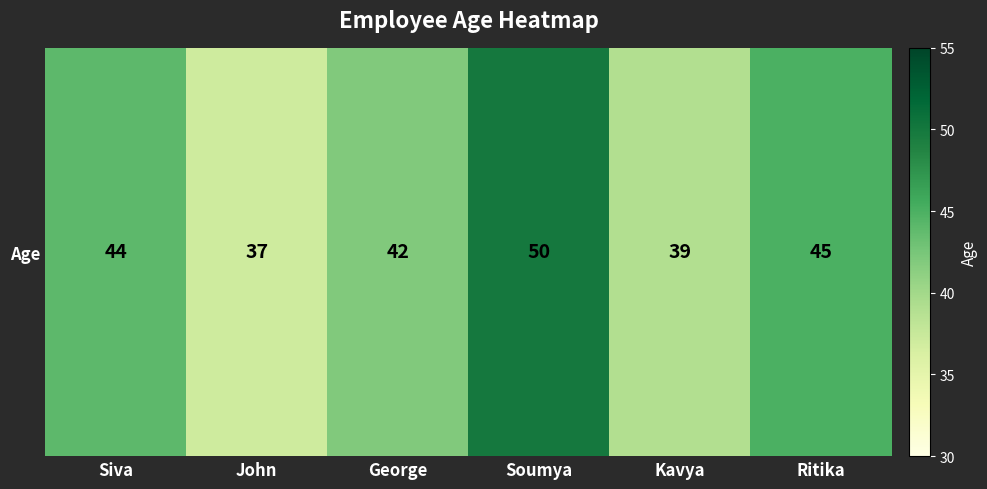

Reading left to right, extract all data points from this chart.

Siva=44	John=37	George=42	Soumya=50	Kavya=39	Ritika=45